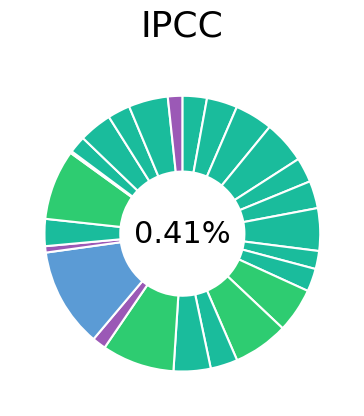

Rank the categories by value from lowest to highest.

BMSD, BMPC, BMNT, BMTR, BMSK, BMDH, BMSP, BMGB, BMAN, BMBP, BMPC2, BMKB, BMBS, BMBD, BMSN, BMLZ, BMBKD, BMTB, BMBM, BMCC, BMHG, BMJL2, BMSB, BMMT, BMNX